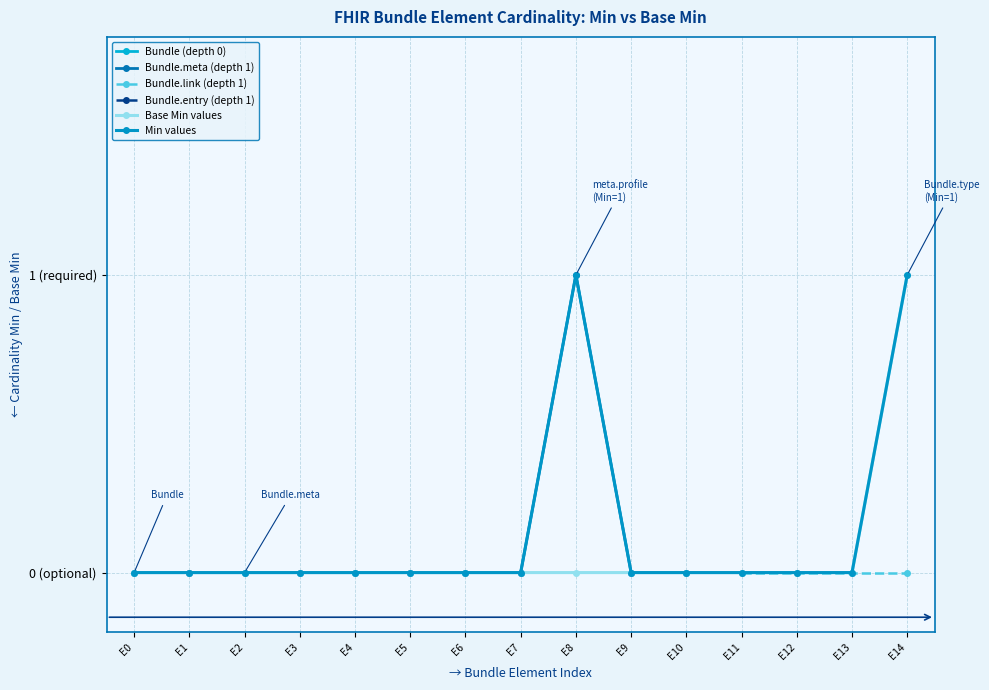

True or false: Min=1 and Min=0 intersect in this chart.

False